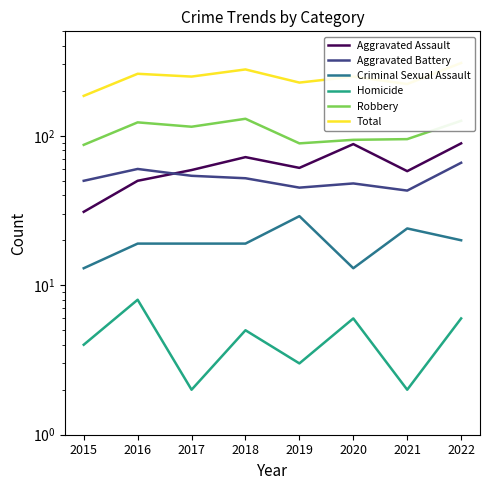

True or false: Total and Criminal Sexual Assault intersect in this chart.

False